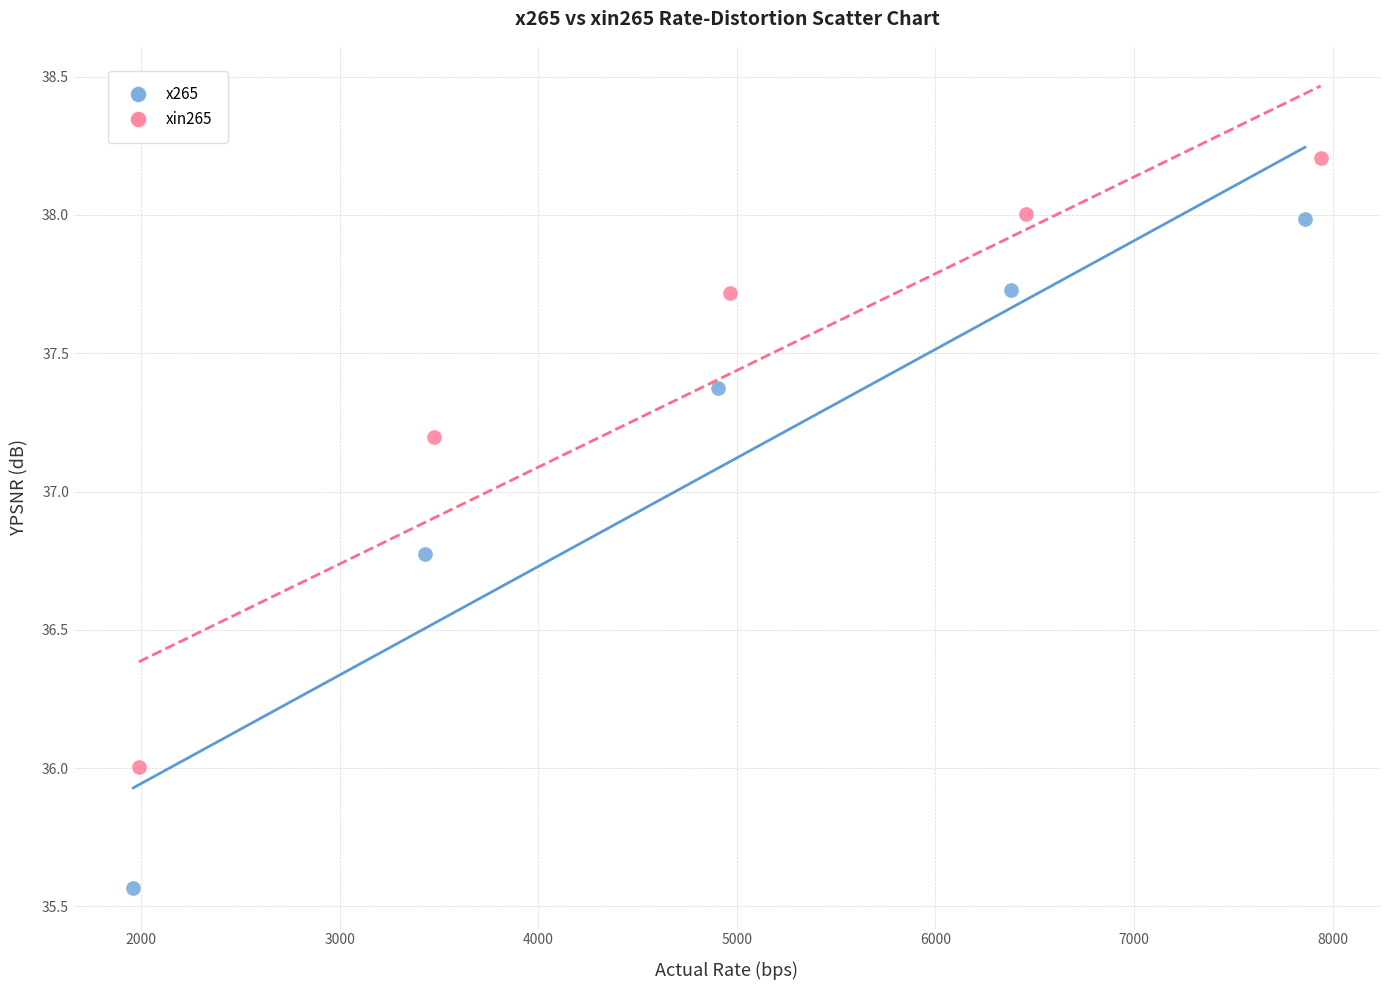

Which series contains the lowest Y value?

x265